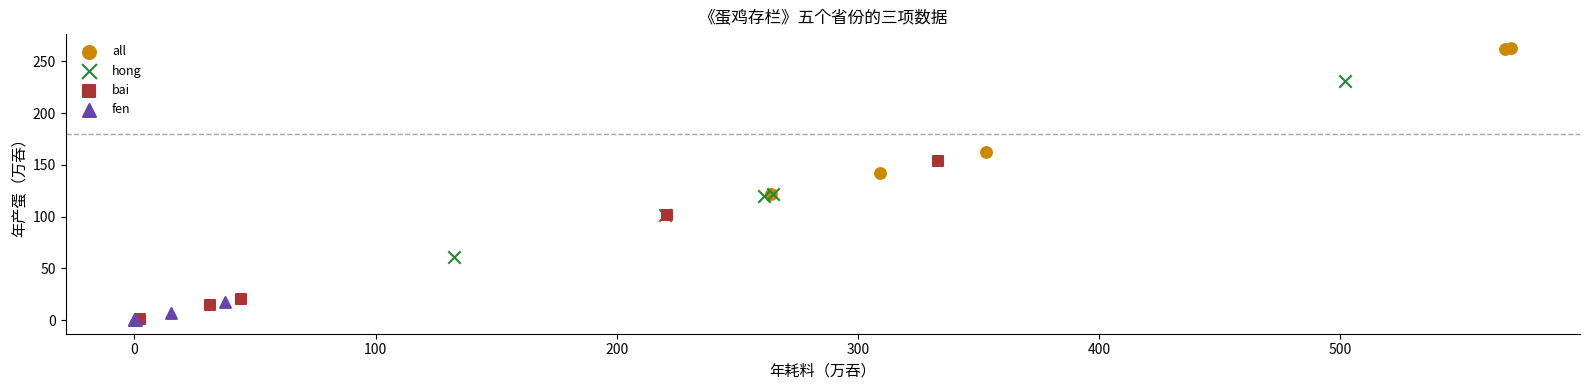

Which series reaches the maximum Y coordinate?

all